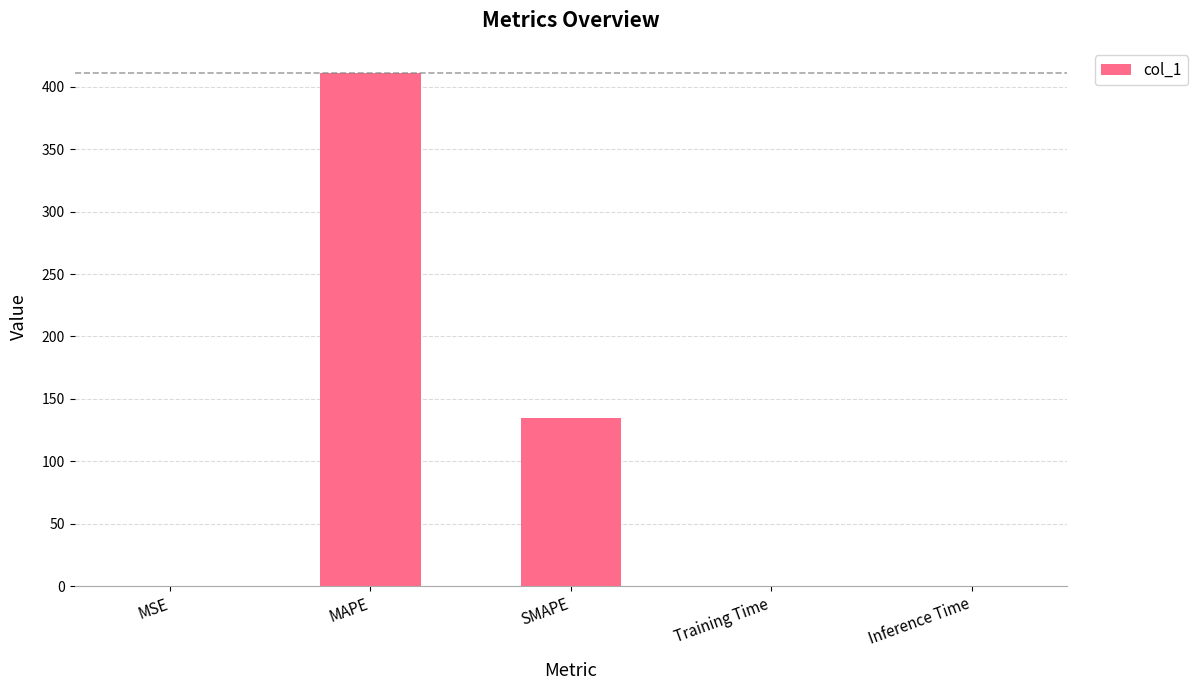

Which category has the highest value across all series?

MAPE